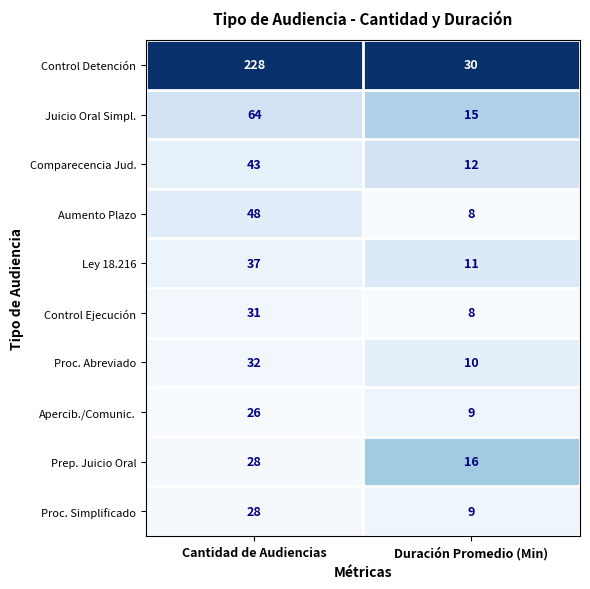

Reading left to right, extract all data points from this chart.

Control Detención: Cantidad de Audiencias=228	Duración Promedio (Min)=30
Juicio Oral Simpl.: Cantidad de Audiencias=64	Duración Promedio (Min)=15
Comparecencia Jud.: Cantidad de Audiencias=43	Duración Promedio (Min)=12
Aumento Plazo: Cantidad de Audiencias=48	Duración Promedio (Min)=8
Ley 18.216: Cantidad de Audiencias=37	Duración Promedio (Min)=11
Control Ejecución: Cantidad de Audiencias=31	Duración Promedio (Min)=8
Proc. Abreviado: Cantidad de Audiencias=32	Duración Promedio (Min)=10
Apercib./Comunic.: Cantidad de Audiencias=26	Duración Promedio (Min)=9
Prep. Juicio Oral: Cantidad de Audiencias=28	Duración Promedio (Min)=16
Proc. Simplificado: Cantidad de Audiencias=28	Duración Promedio (Min)=9